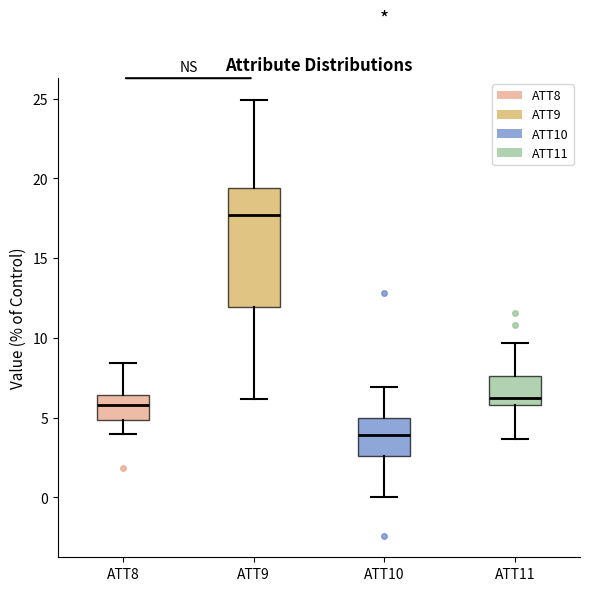

Where is the upper edge of the box for ATT8 on the y-axis? The values are not printed on the chart, so give them approximately, as read against the axis.

6.5